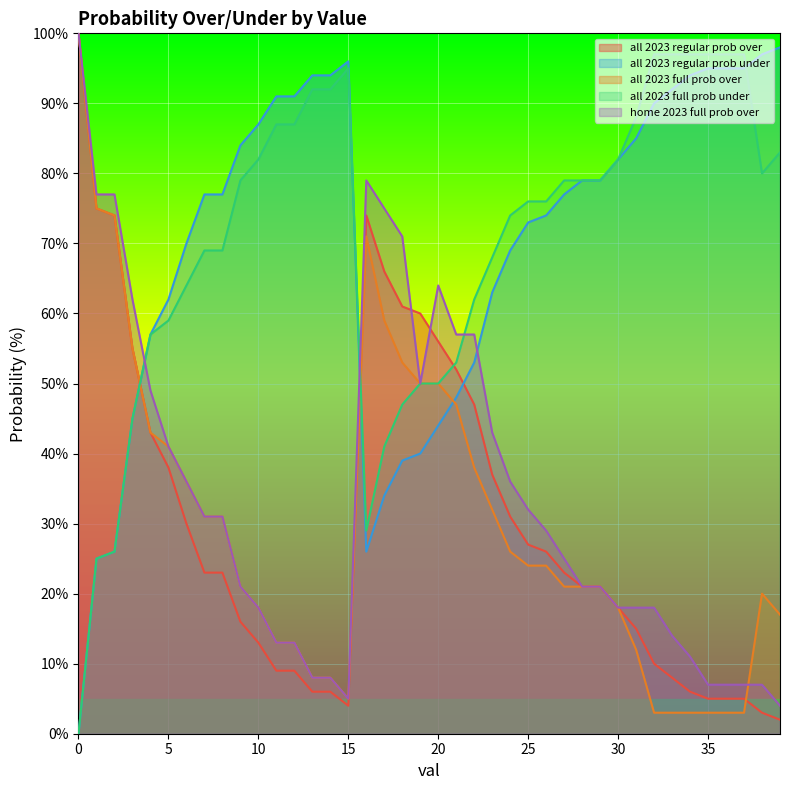

How many data points does each series have?

40